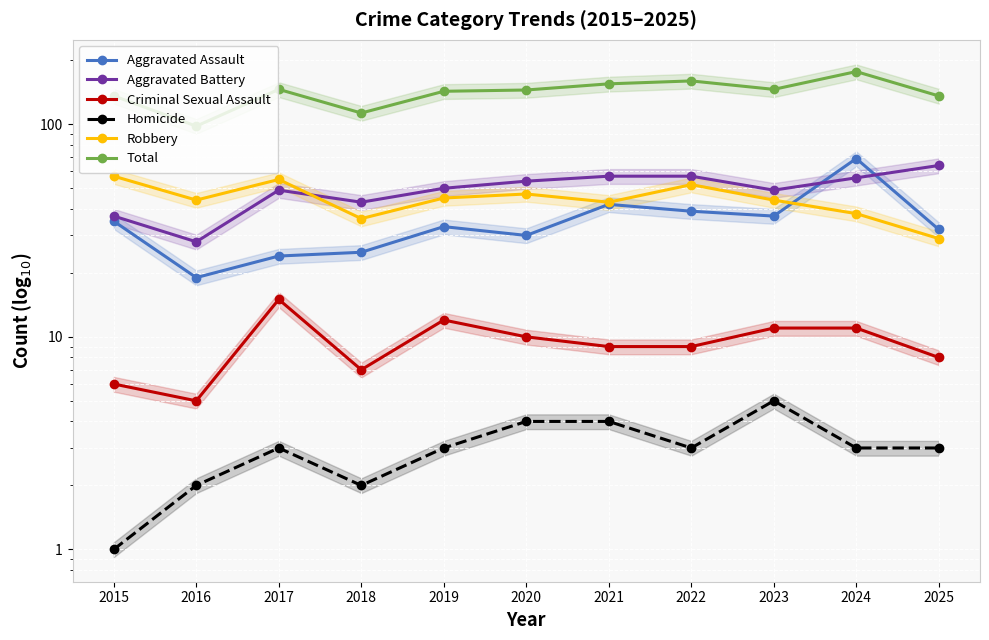

Where do Robbery and Aggravated Battery first cross each other?

2017 and 2018